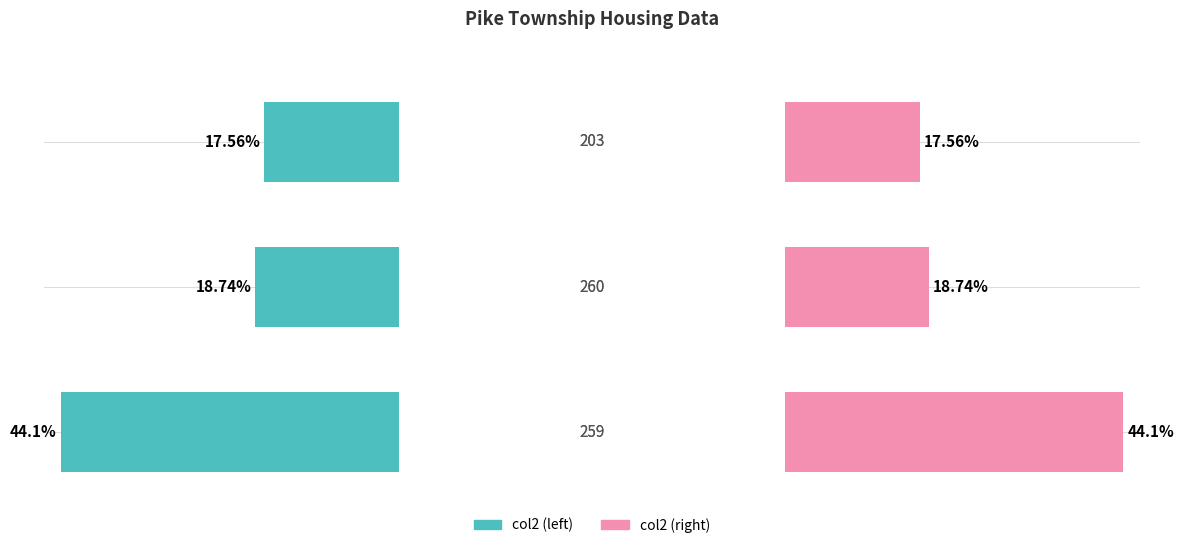

What is the value of the col2 (right) bar at the 2nd from the left?

18.7